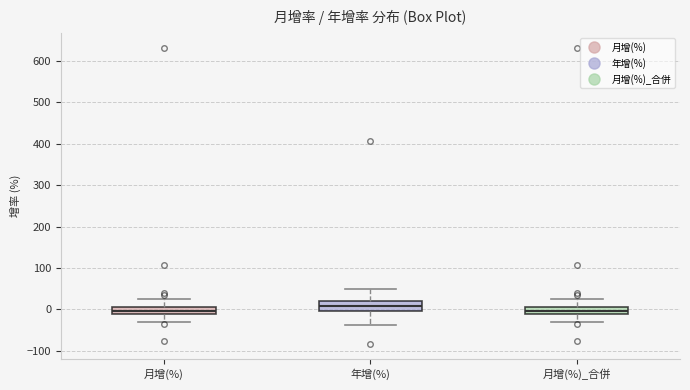

Reading left to right, read every box against the y-axis: the position of its median line, the range the box covers, and the ends of its whiskers. The values are not printed on the chart, so give them approximately, as read against the axis.

月增(%): median 0, box -10 to 10, whiskers -30 to 30
年增(%): median 10, box -10 to 20, whiskers -40 to 50
月增(%)_合併: median 0, box -10 to 10, whiskers -30 to 30